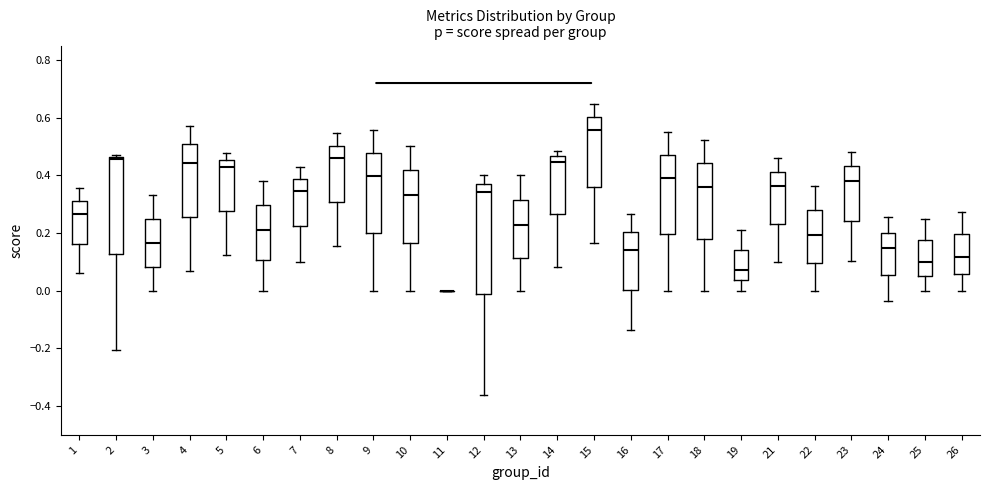

Where is the upper edge of the box at x = 13 on the y-axis? The values are not printed on the chart, so give them approximately, as read against the axis.

0.32